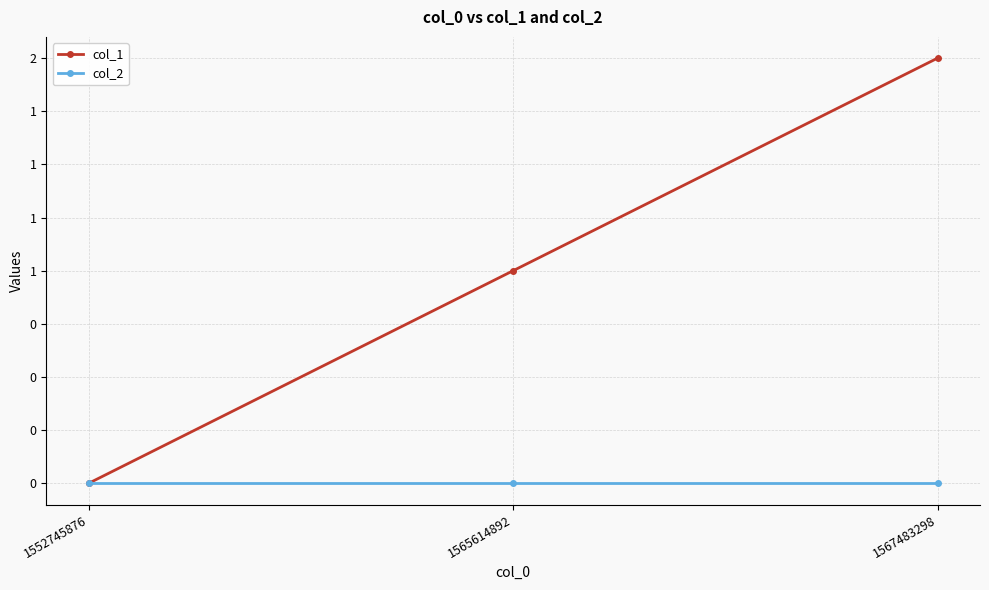

What are all the series names shown in the legend?

col_1, col_2